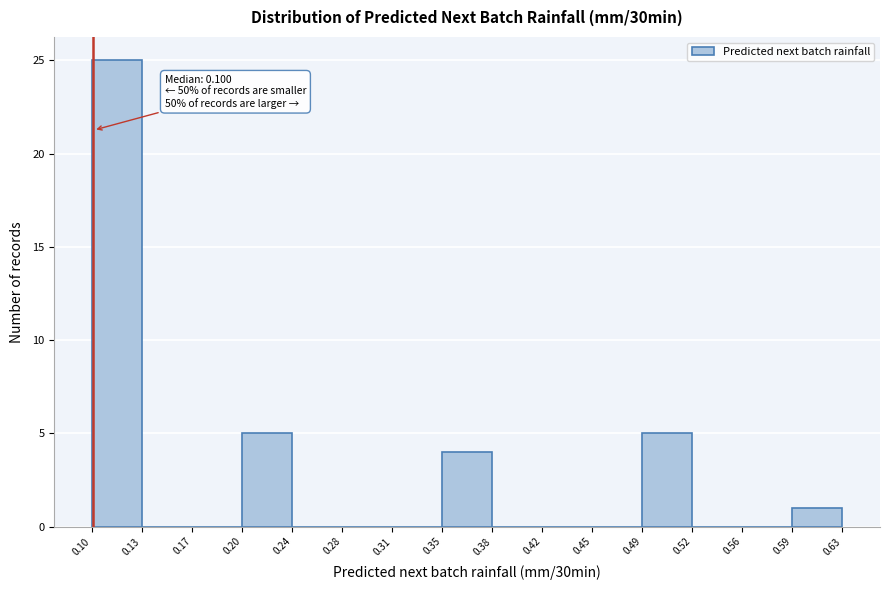

Which range on the x-axis has the tallest bar?

0.10 to 0.13